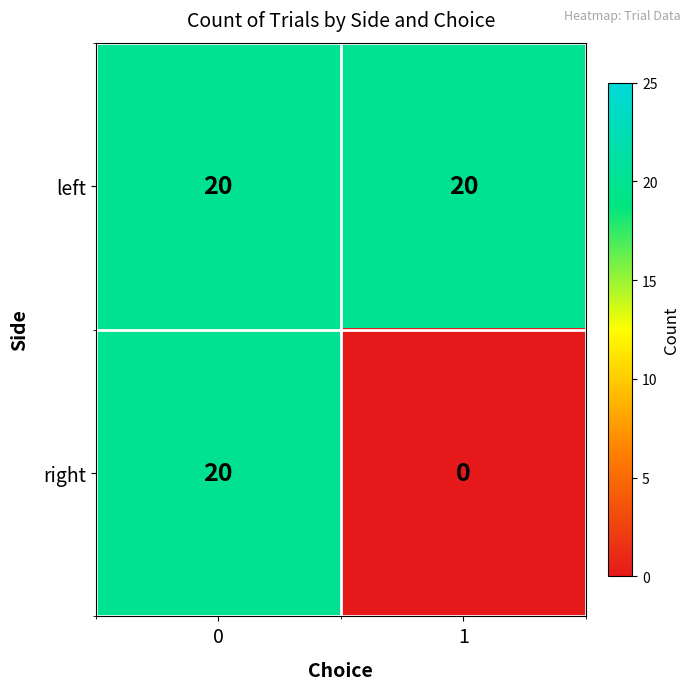

List the series in order of their overall mean, lowest first.

right, left